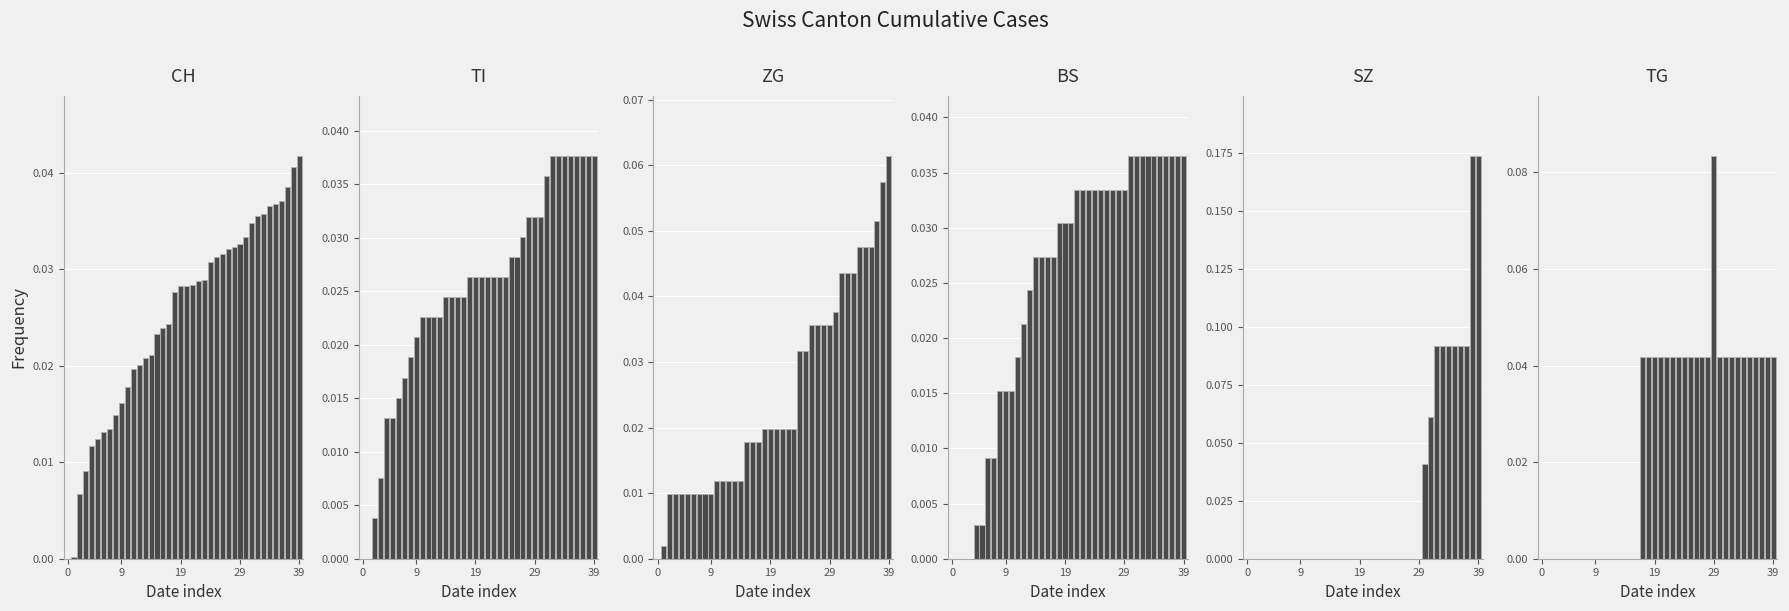

What are all the series names shown in the legend?

CH, TI, ZG, BS, SZ, TG